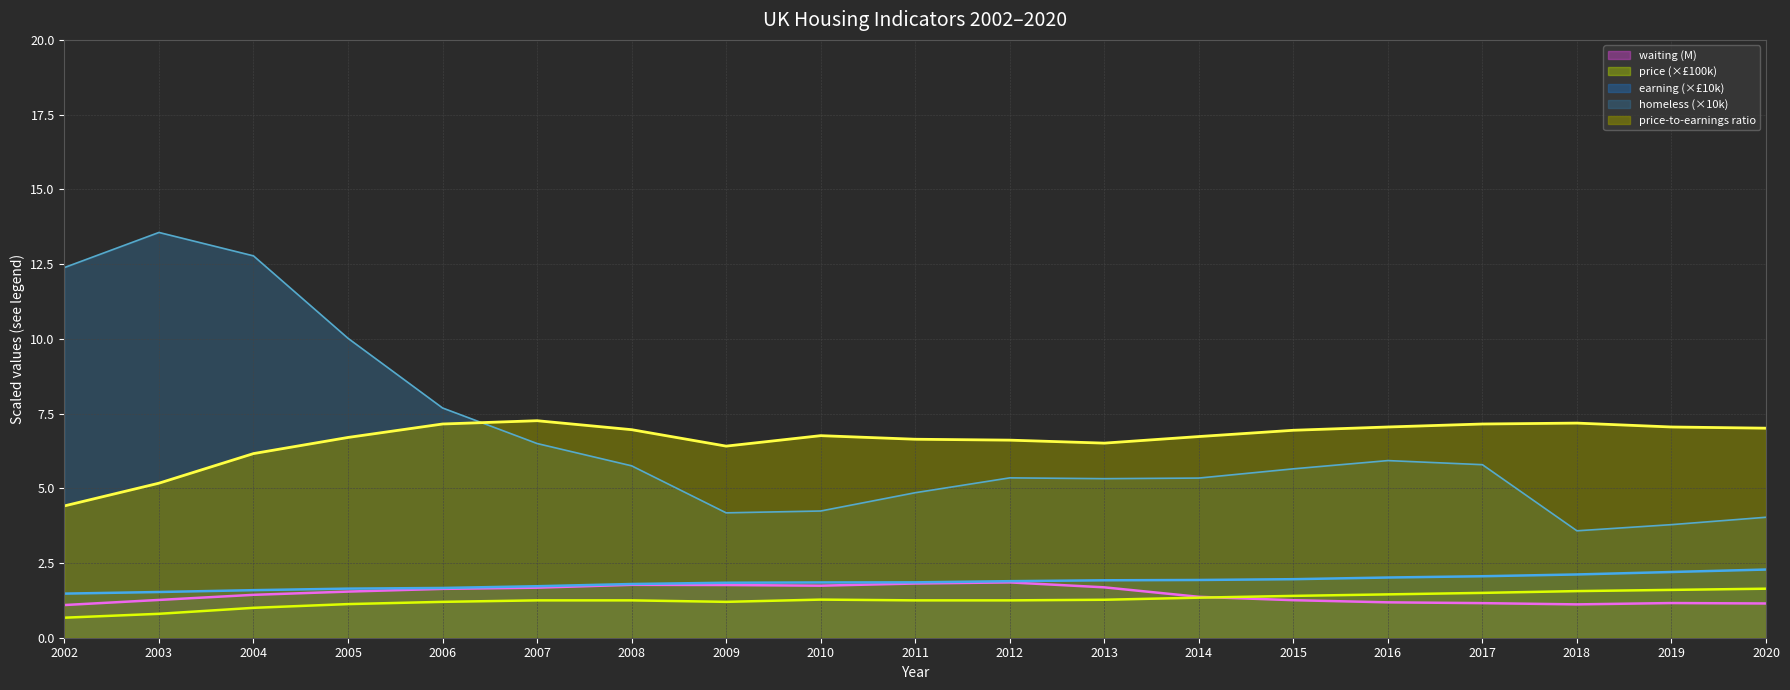

Which category has the highest value across all series?

2003